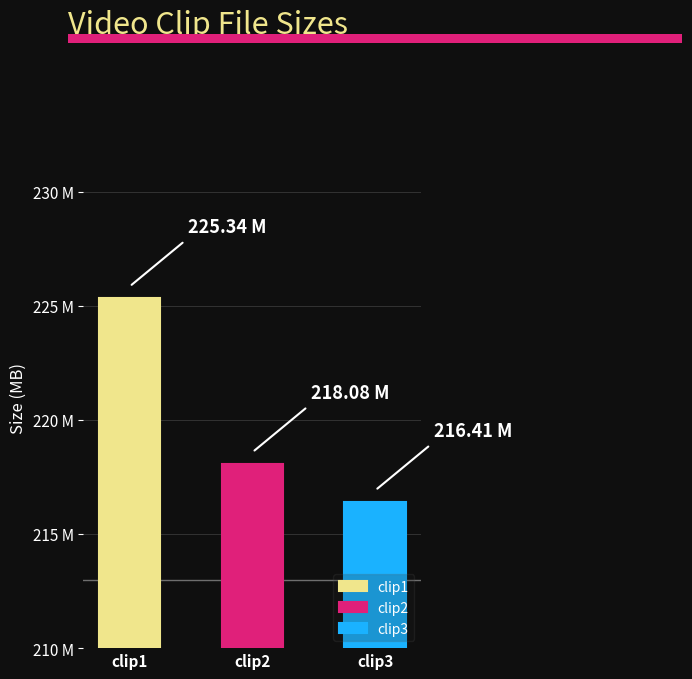

Is it true that the value at Iddarammayilatho_clip2.mp4 is 67.5?

False